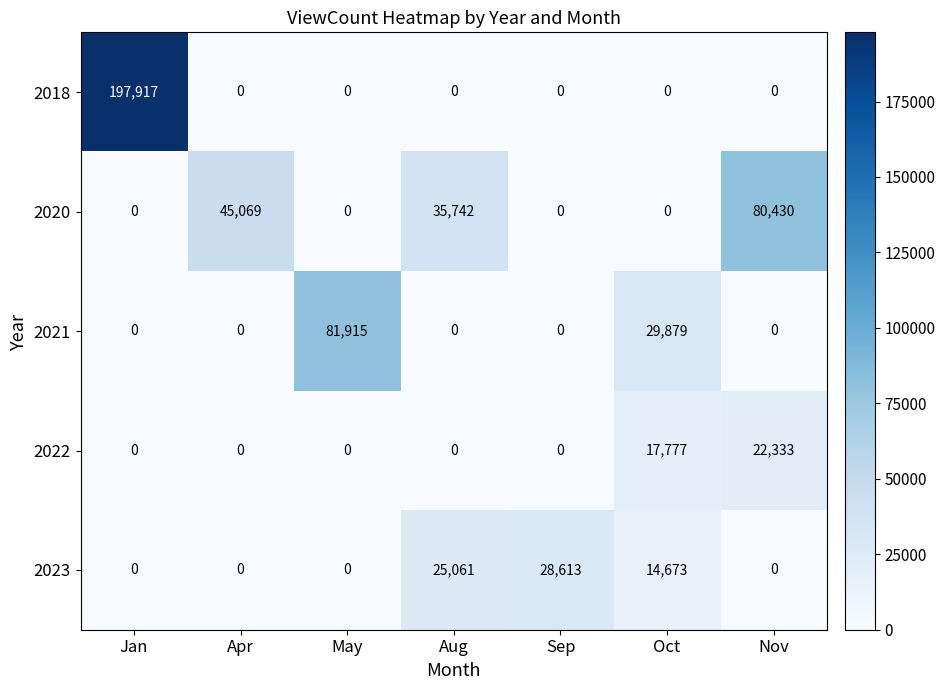

What value does the 2021 series have at May, to the nearest 10?

81920